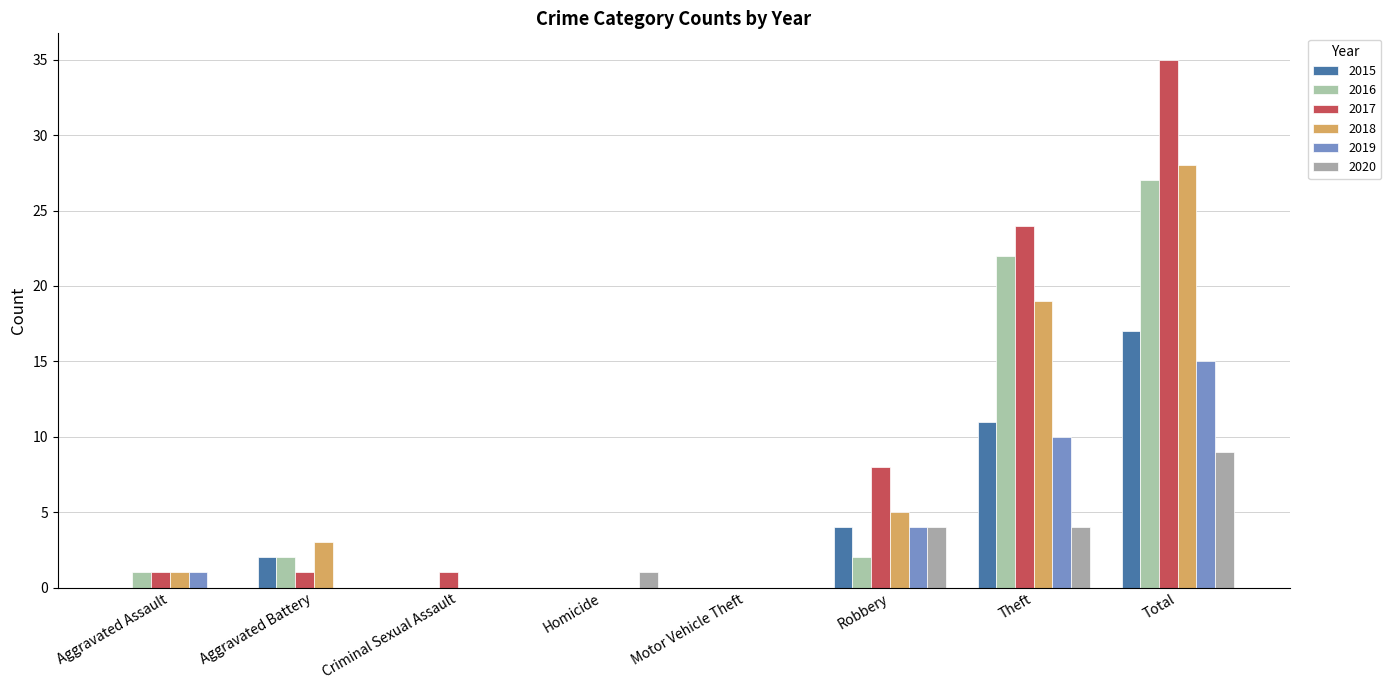

Where is 2018 nearest to the value 14?

Theft